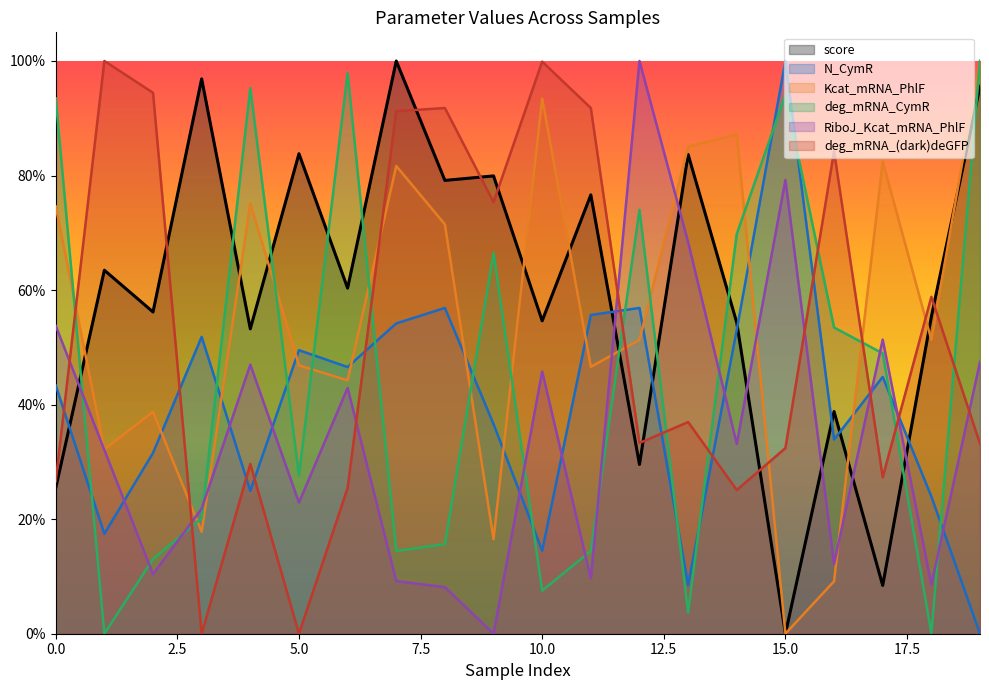

What are all the series names shown in the legend?

score, N_CymR, Kcat_mRNA_PhlF, deg_mRNA_CymR, RiboJ_Kcat_mRNA_PhlF, deg_mRNA_(dark)deGFP